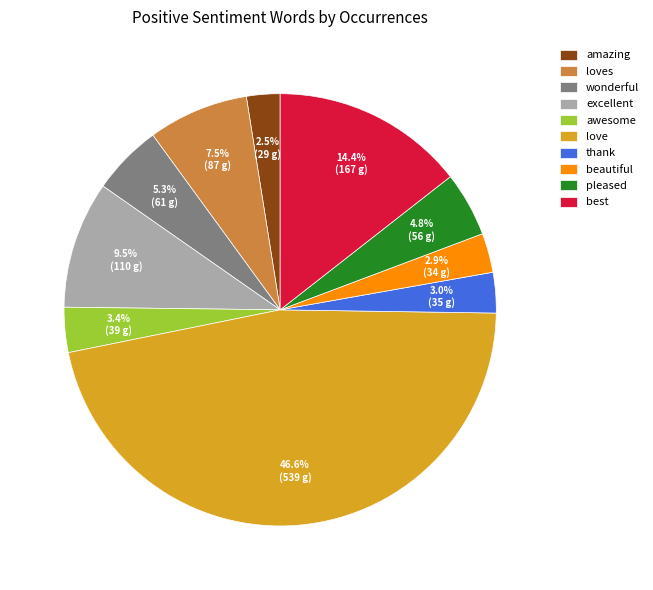

Approximately how many times larger is the value at loves compared to wonderful?

1.4